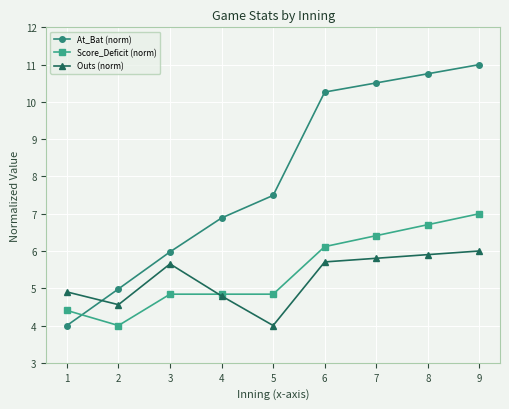

Which series has the largest range (max minus min)?

At_Bat (norm)